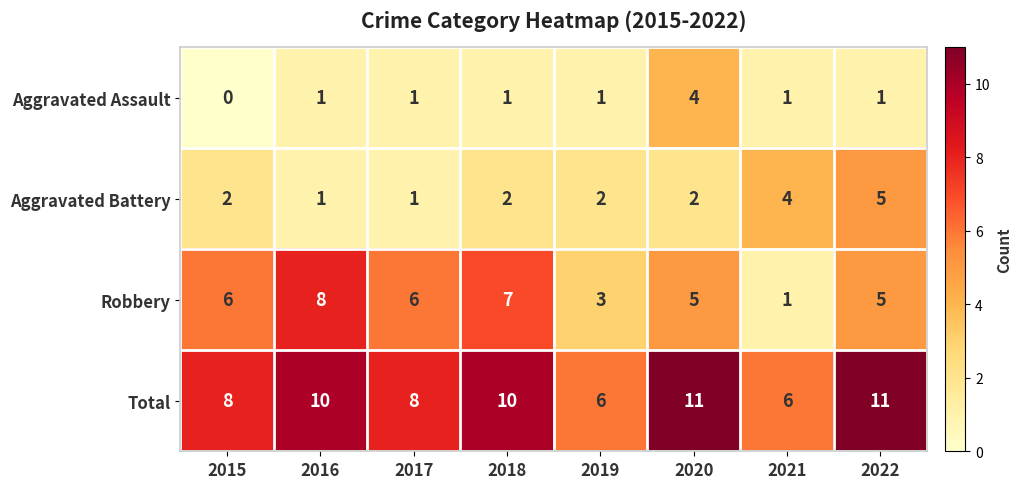

At which category does the chart reach its minimum across all series?

2015